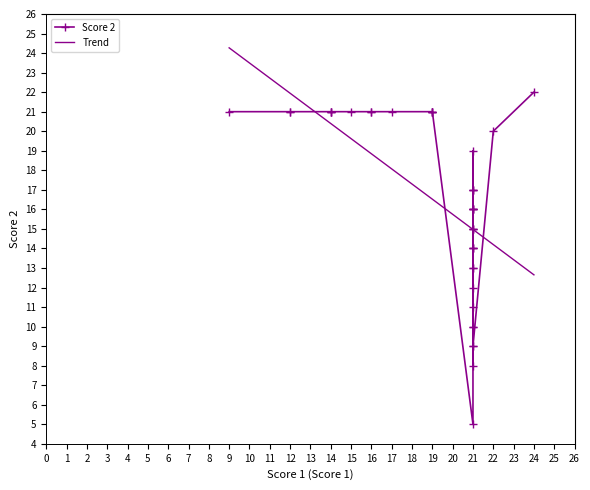

What is the average value?

16